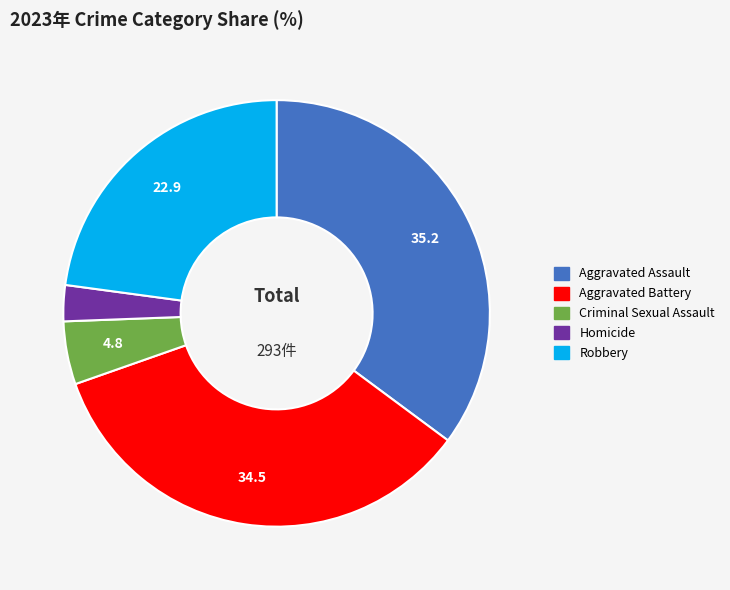

Does any single category account for the majority?

No